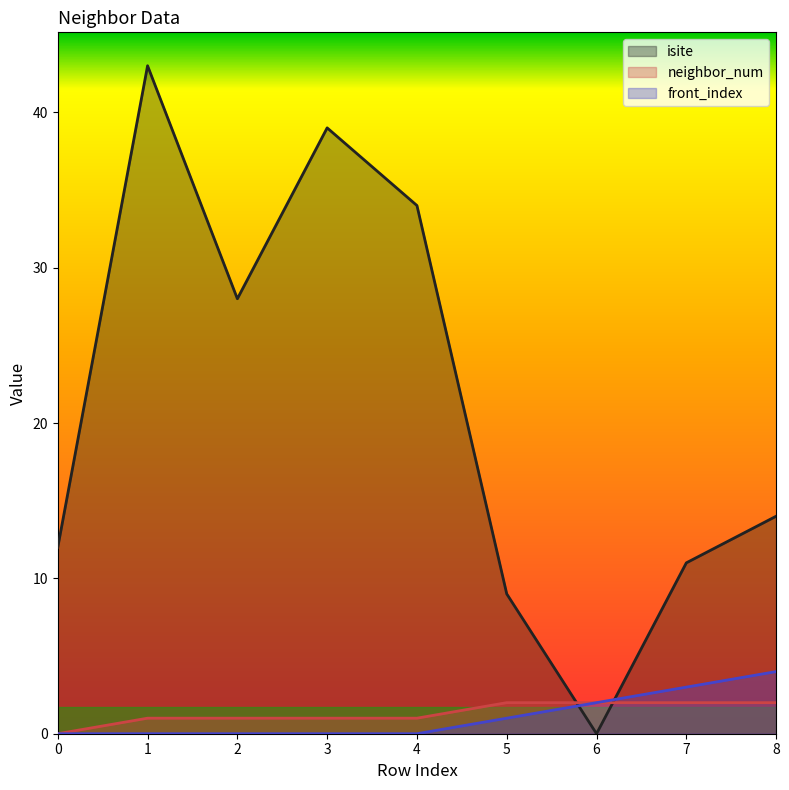

Rank the series by their maximum value, from highest to lowest.

isite, front_index, neighbor_num